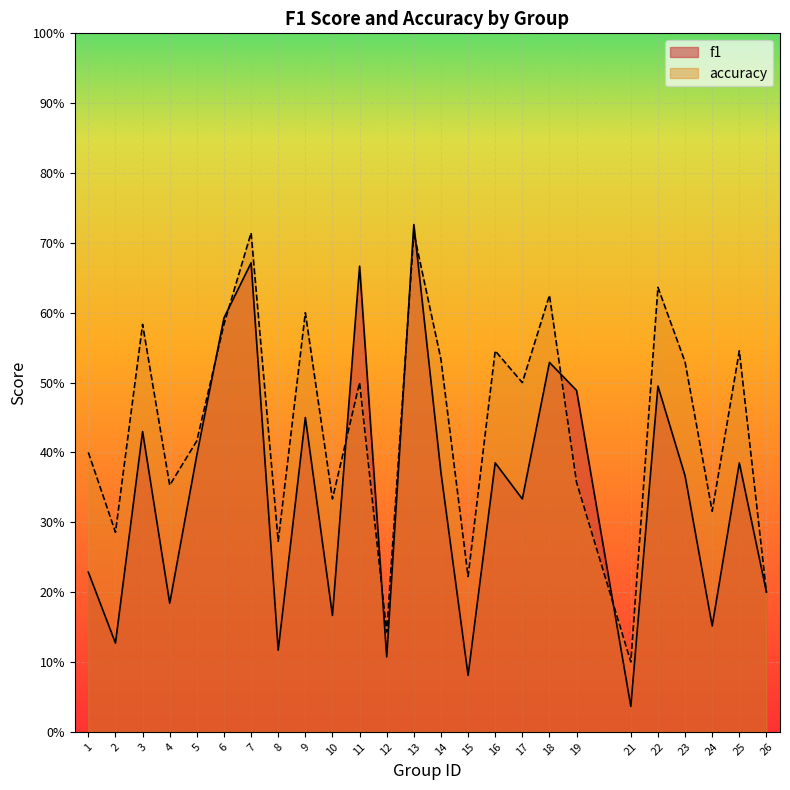

After their last crossing, which series has the higher values: accuracy or f1?

accuracy